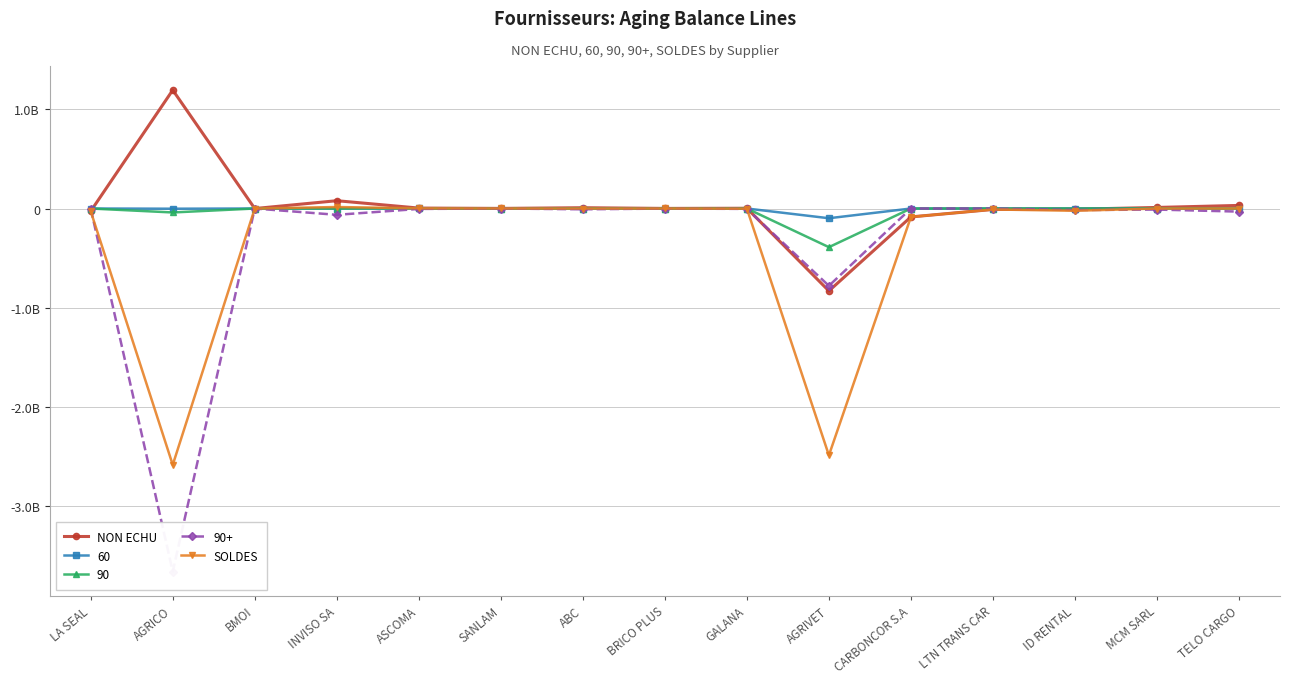

What is the label of the 5th point from the right?

CARBONCOR S.A